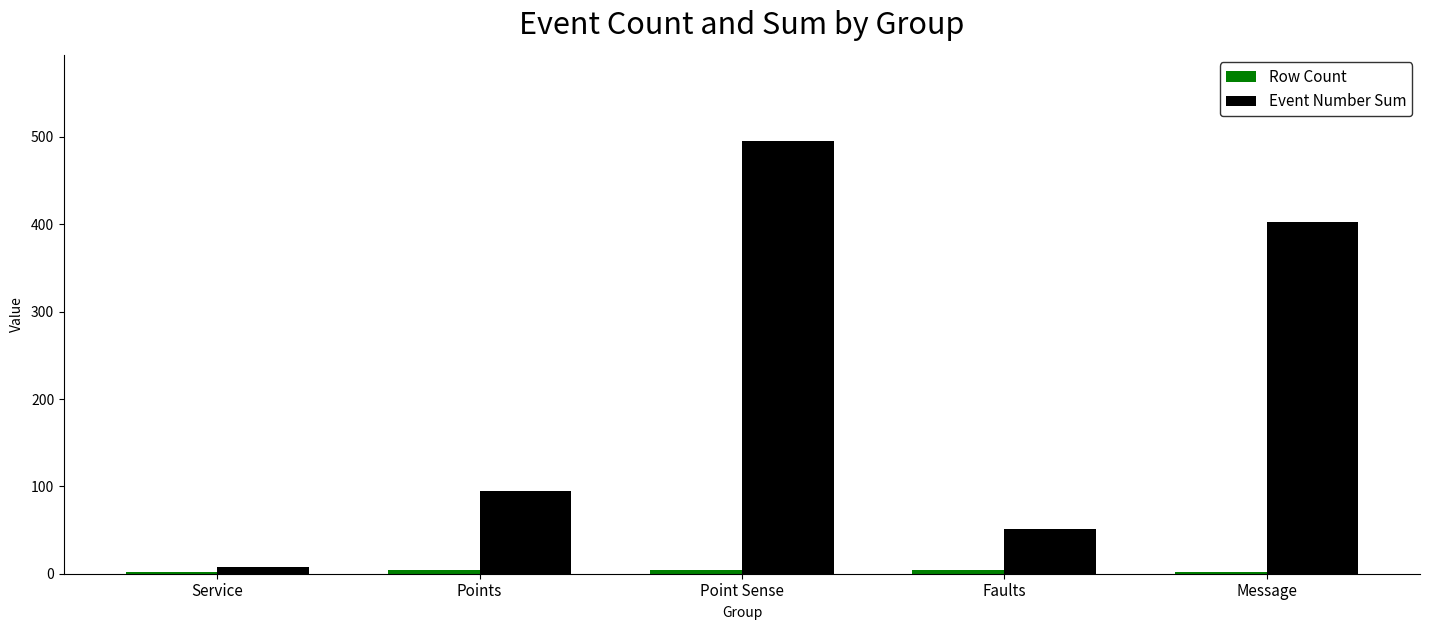

The Event Number Sum series shows 403 at Message. True or false?

True